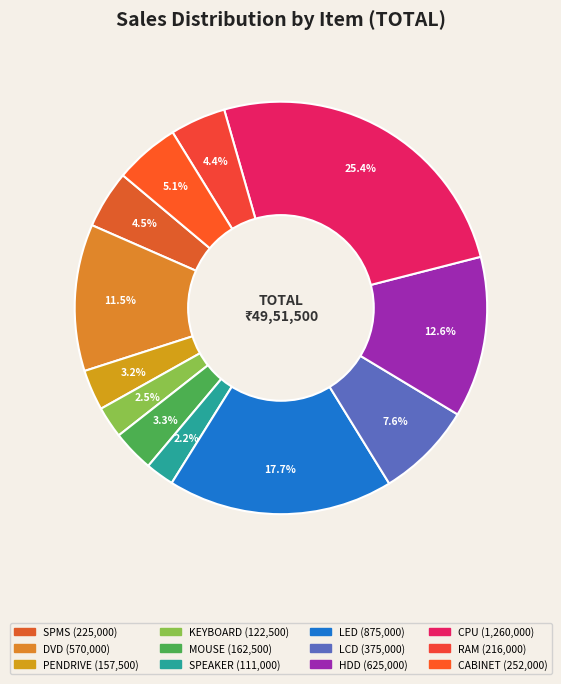

To the nearest percent, what is the difference between the largest and smallest slice percentages?

23%